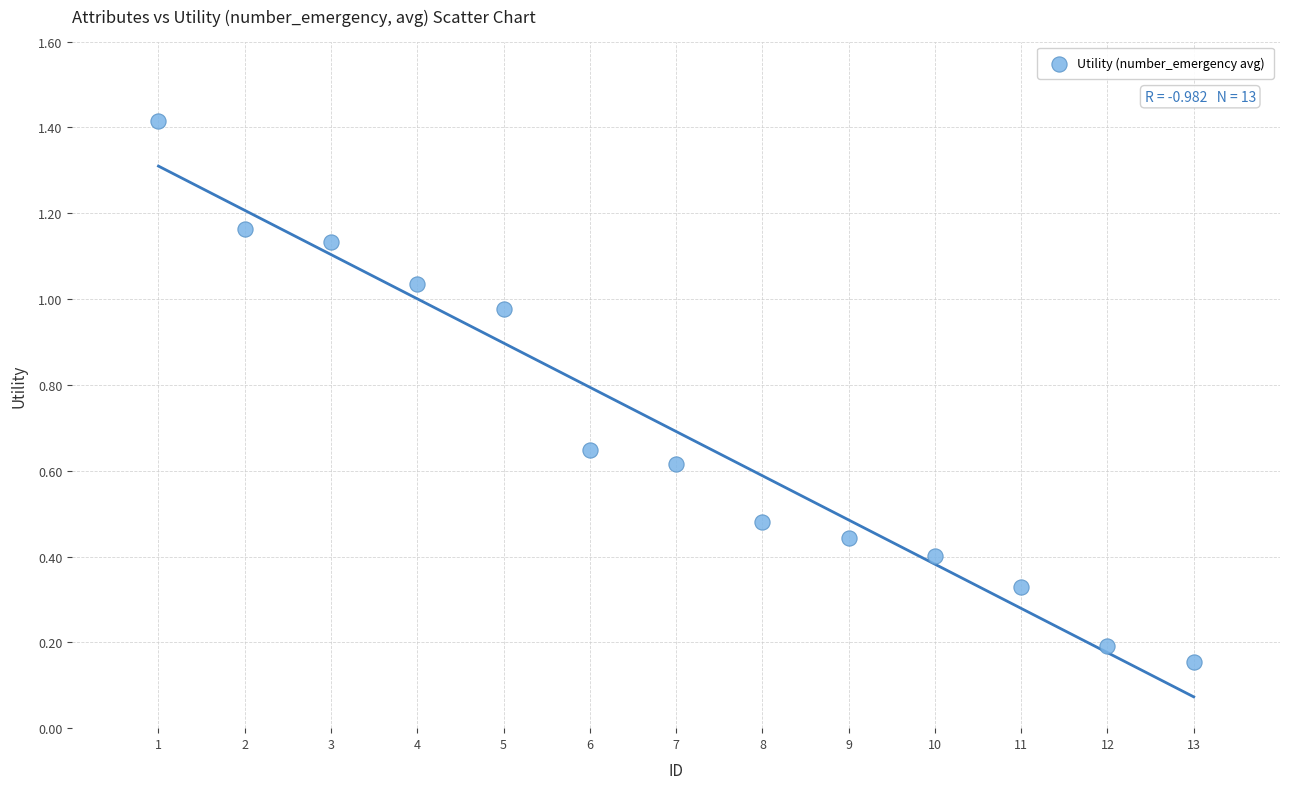

What is the range of X values (max minus min)?

12.0